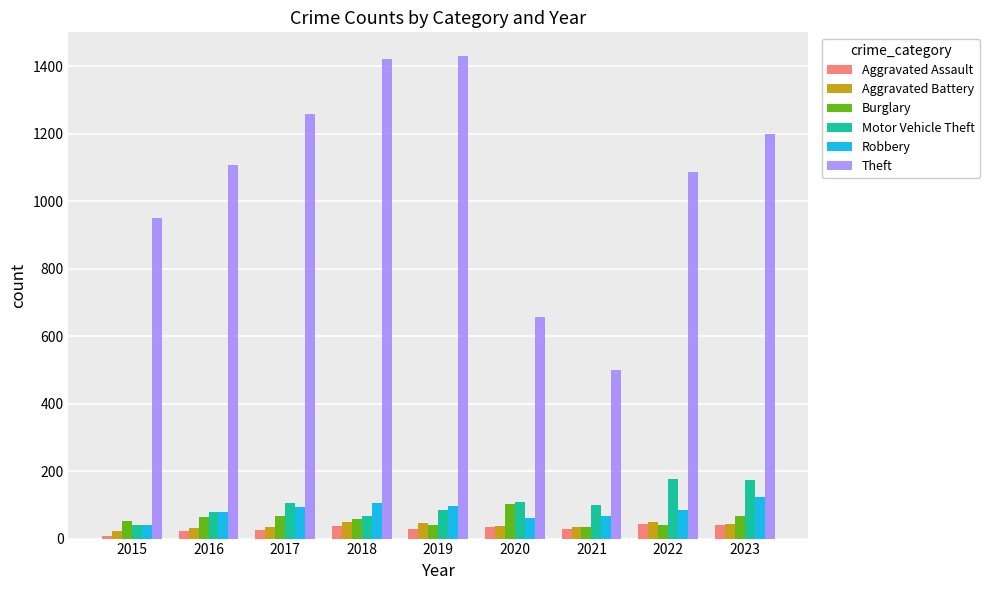

Is it true that Aggravated Assault equals 42 at 2022?

True